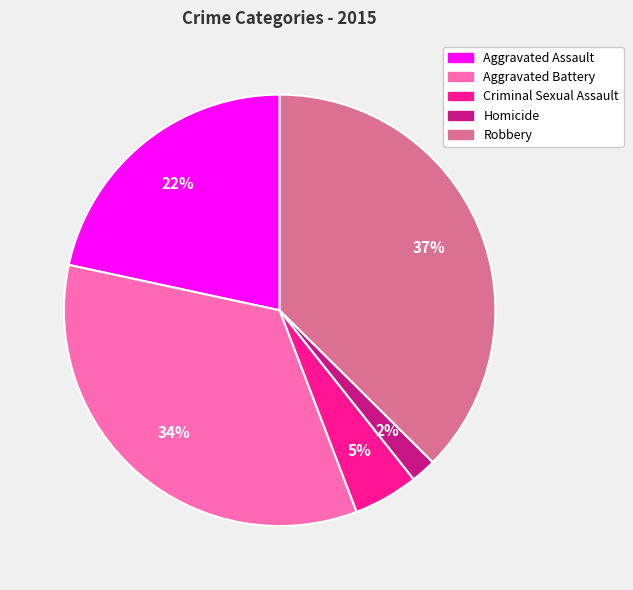

To the nearest percent, what portion does Homicide represent?

2%